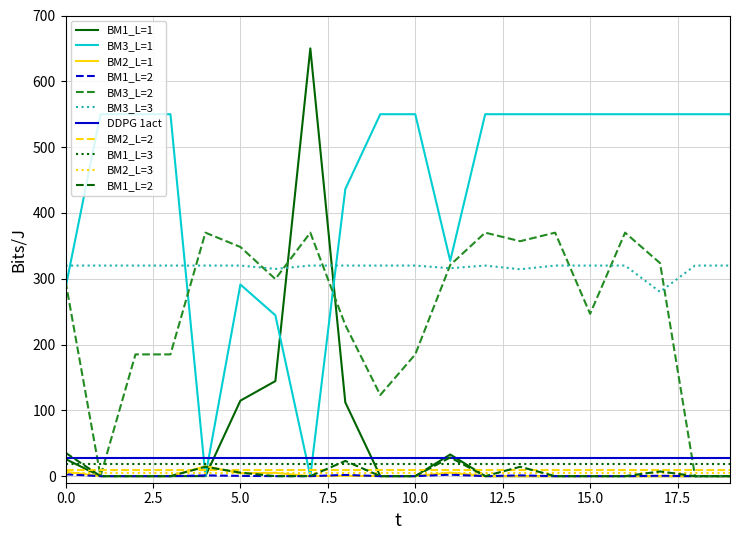

Is it true that p_modification equals 550.0 at 9?

True